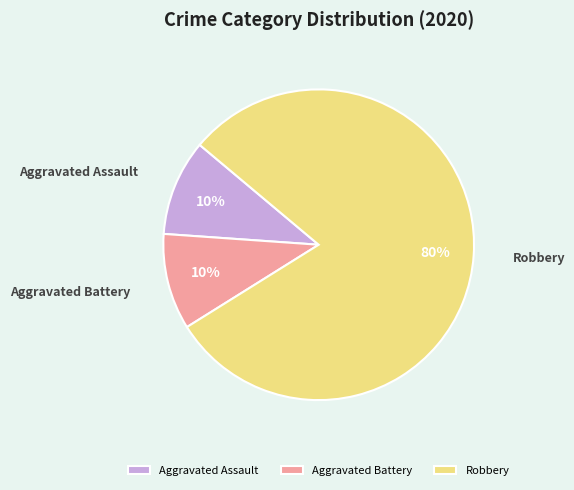

To the nearest percent, what percentage of the pie is Robbery?

80%